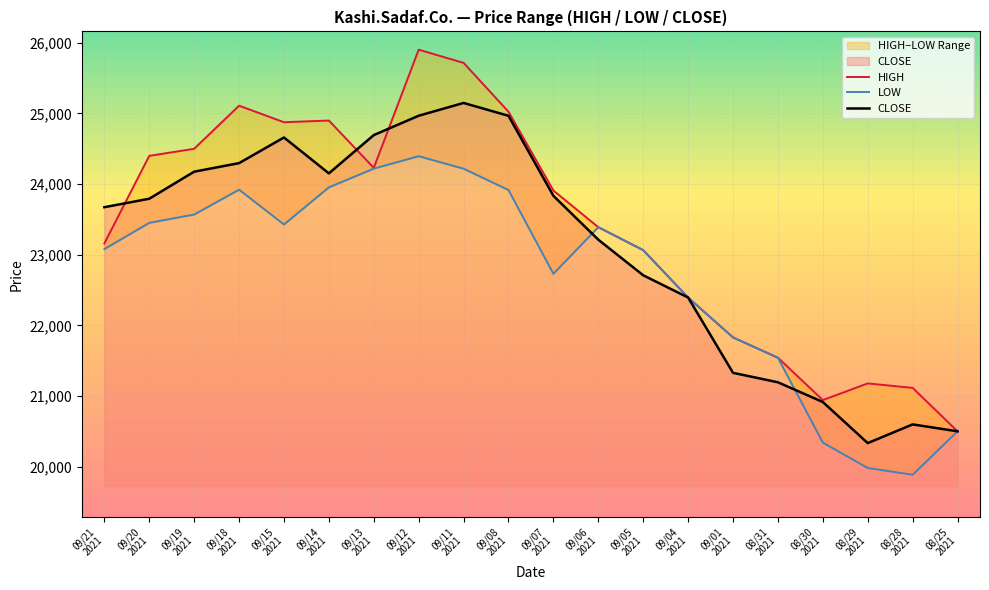

What is the value of the HIGH point at the 16th from the left?

21542